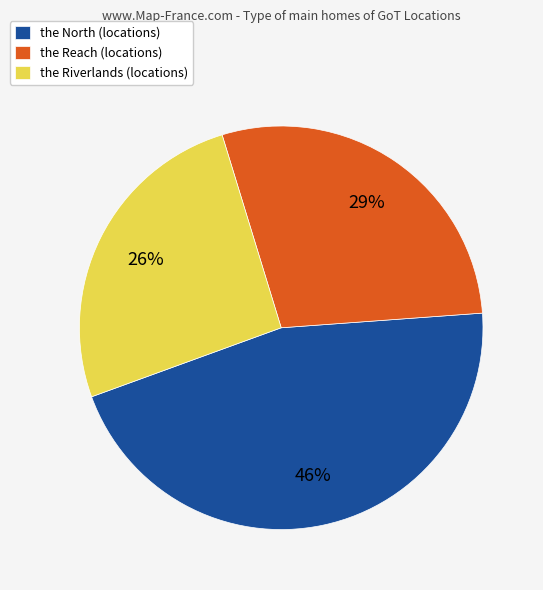

Does any single category account for the majority?

No